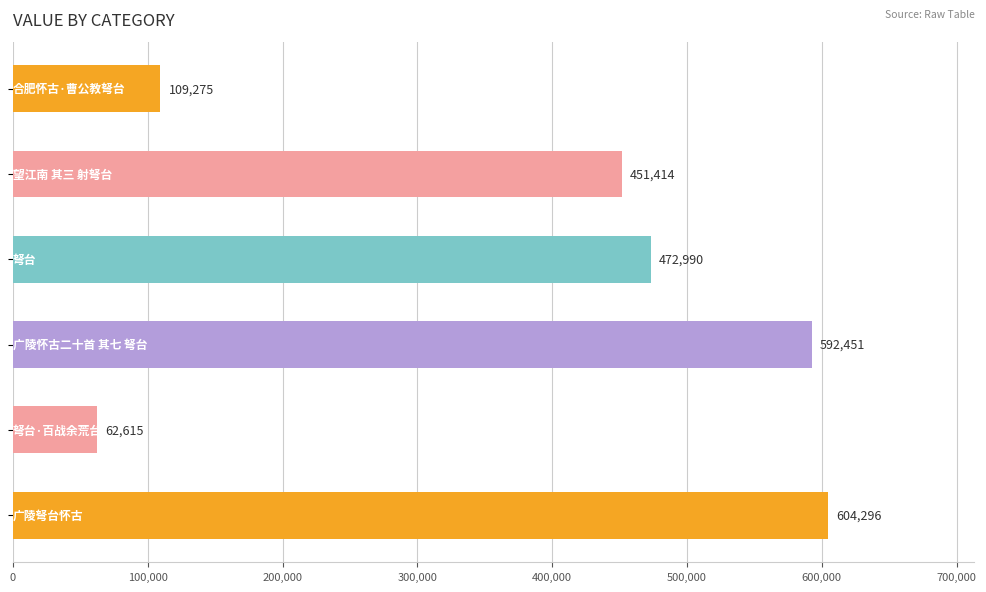

What is the difference between the maximum and minimum values?

541681